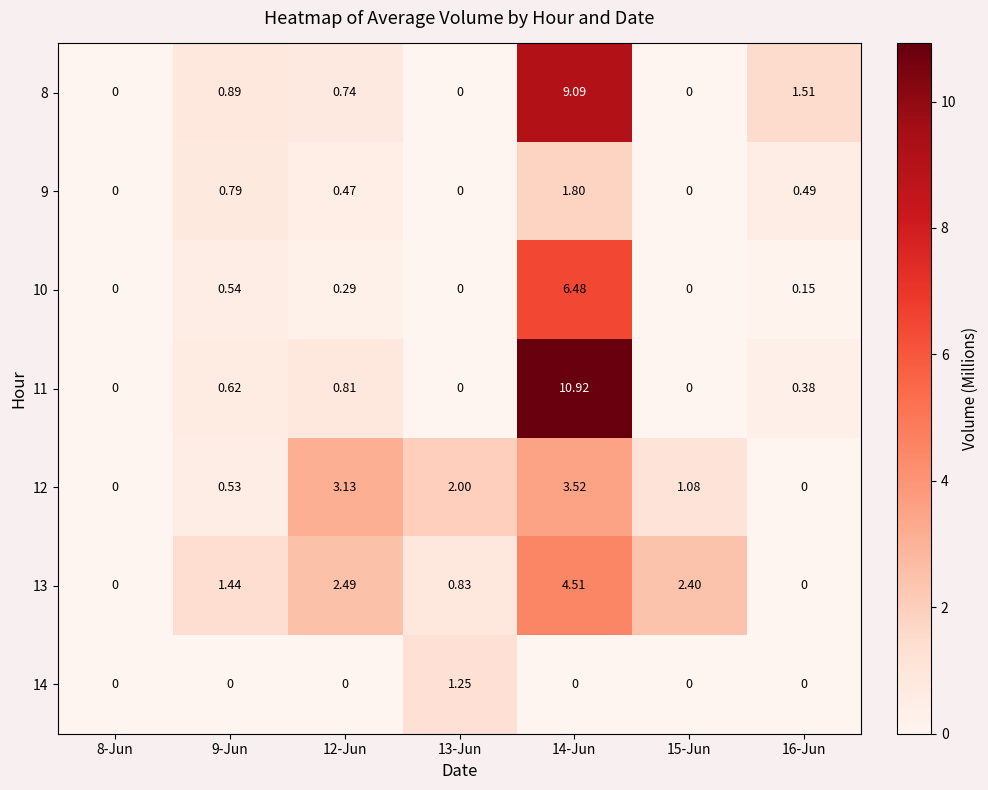

Is the value of 10 at 12-Jun greater than the value of 11 at 14-Jun?

No